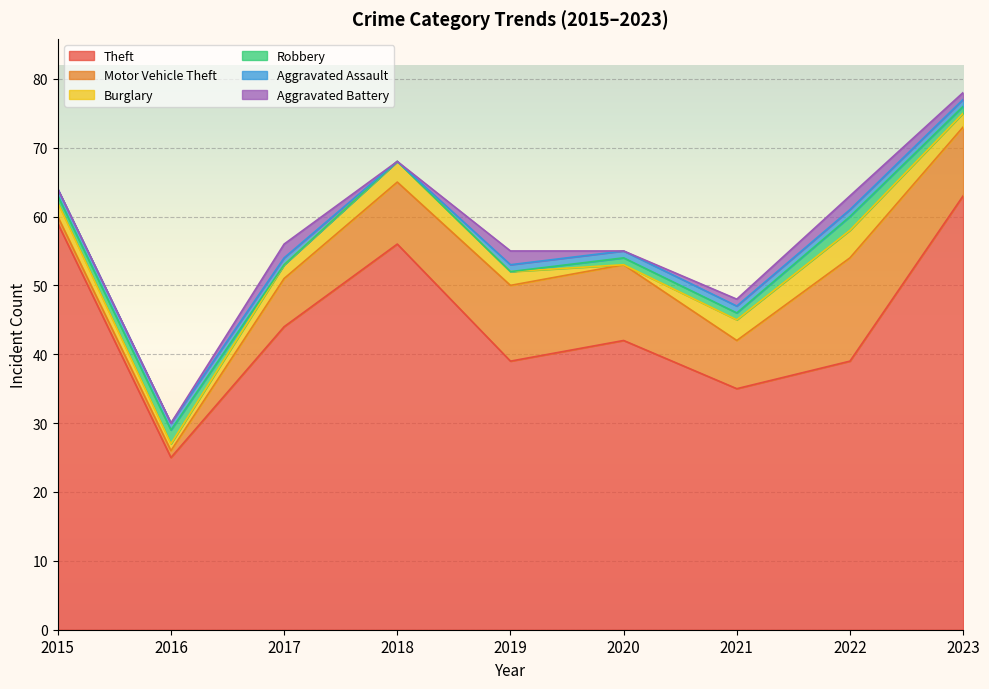

How many distinct data groups are displayed?

6